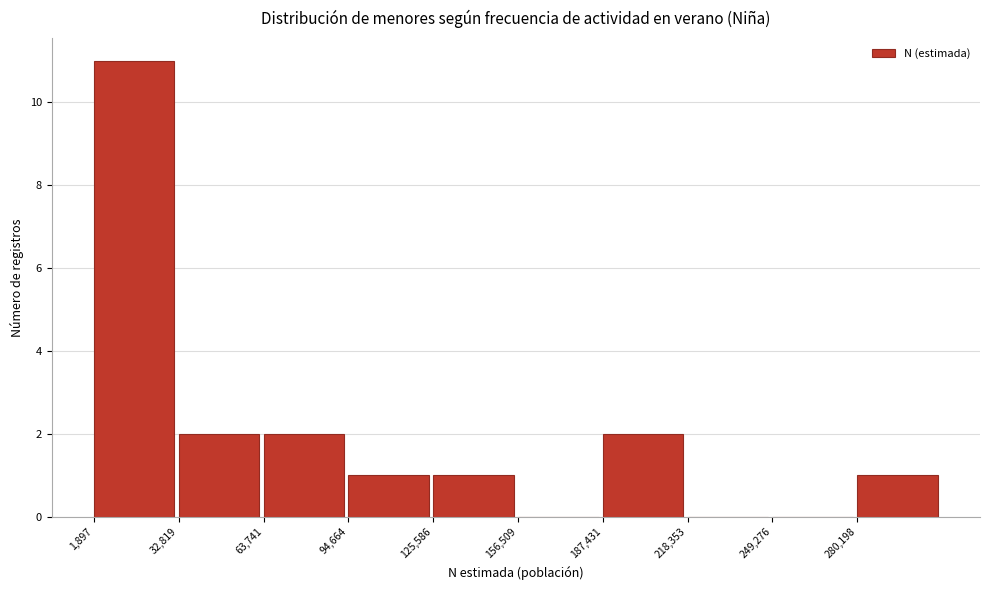

Reading left to right, list every bar in this chart as the range it spans on the x-axis followed by its height. Neither the bar edges nor the heights are printed on the chart, so give them approximately, as read against the axes.

0 to 35000: 11
35000 to 65000: 2
65000 to 95000: 2
95000 to 125000: 1
125000 to 155000: 1
155000 to 185000: 0
185000 to 220000: 2
220000 to 250000: 0
250000 to 280000: 0
280000 to 310000: 1